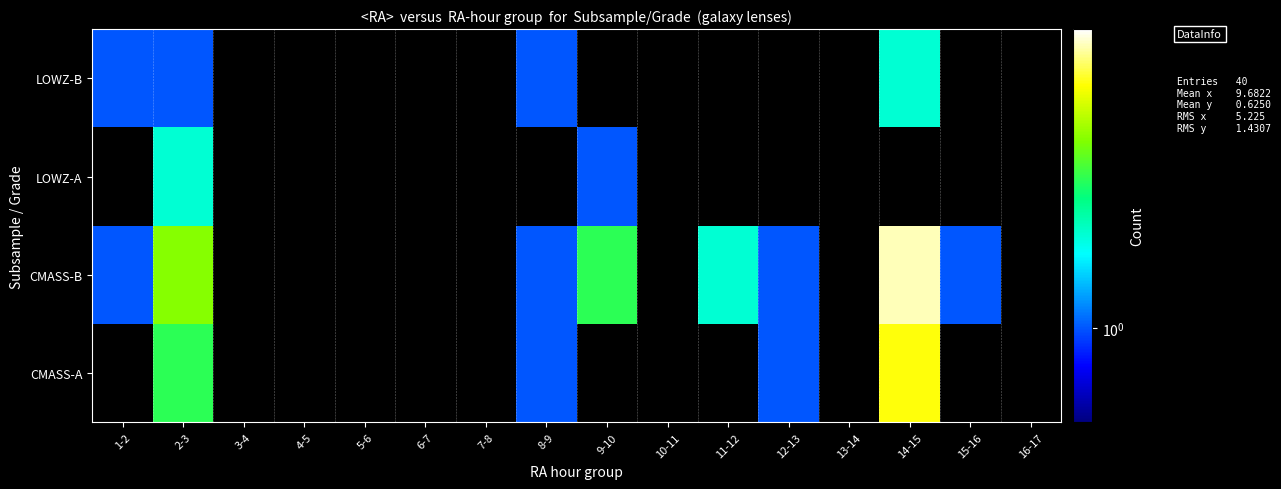

What is the greatest value displayed?

8